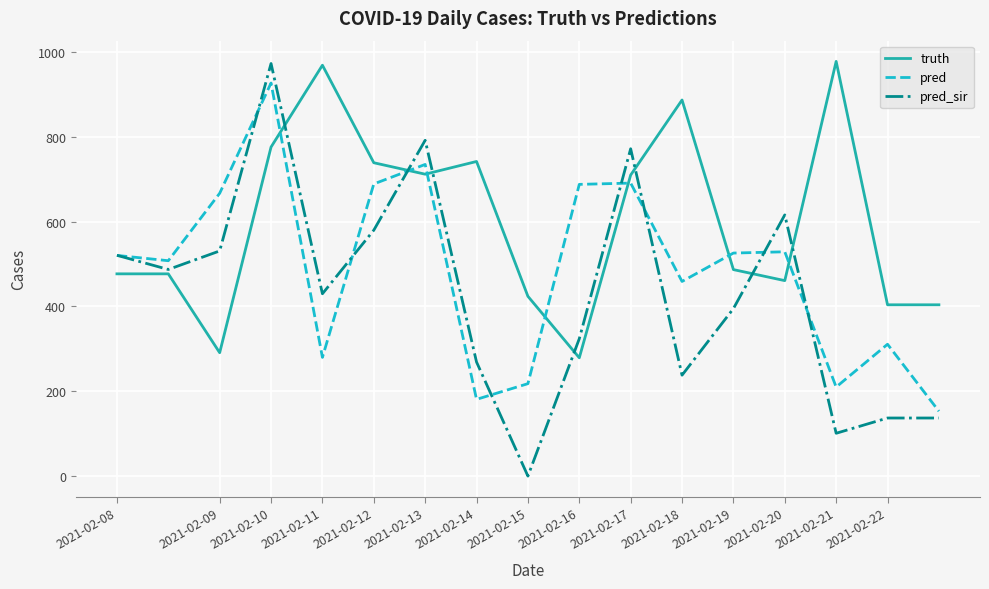

Which series has the largest range (max minus min)?

pred_sir